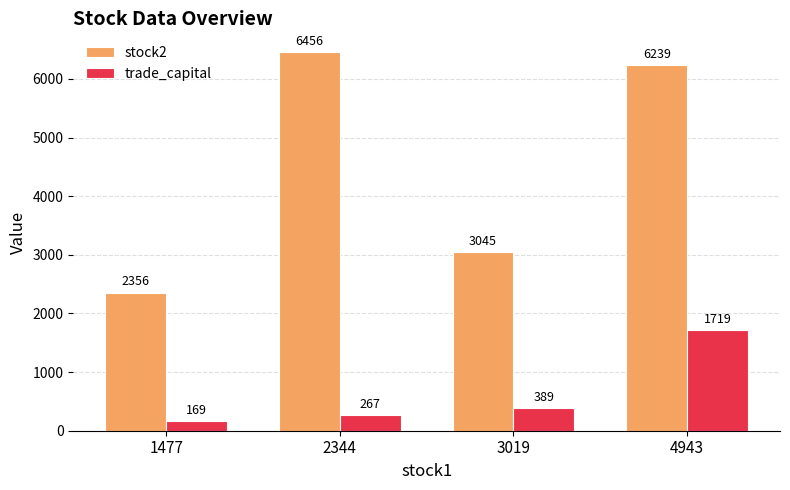

How many values in the stock2 series are below 6239?

2